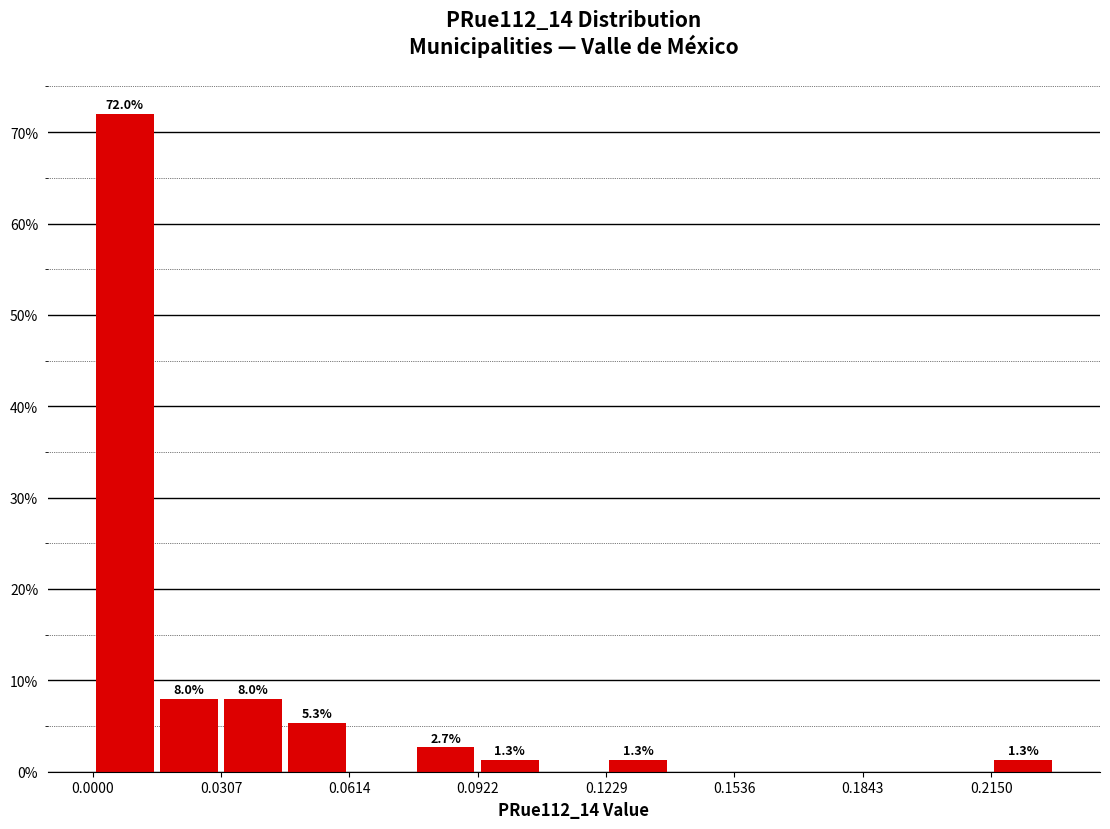

Around what value on the x-axis is the tallest bar? Give the approximate position of its centre, as read against the axis.

0.010